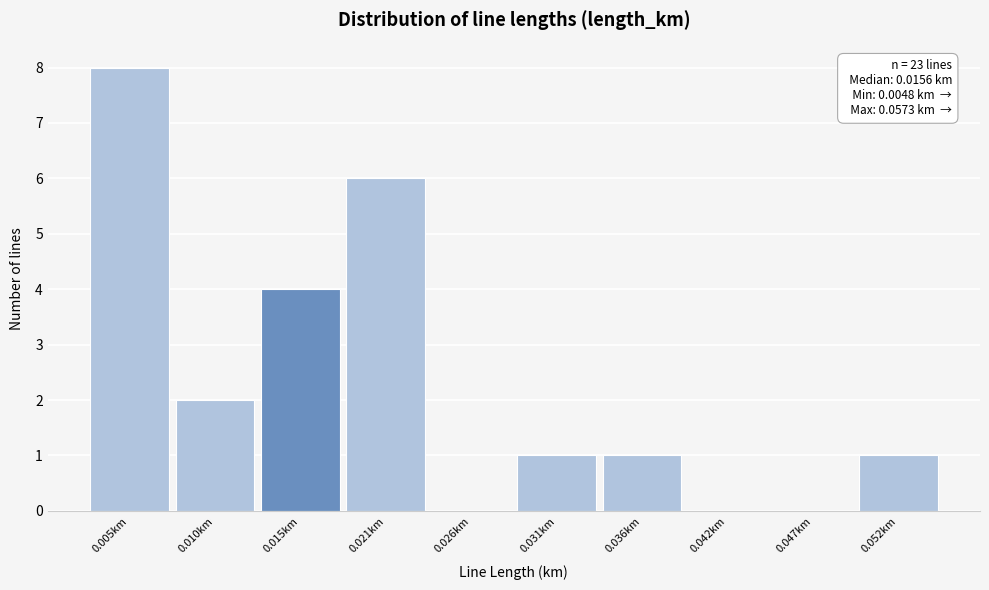

Reading left to right, transcribe all the data shown in this chart.

0.005km=8	0.010km=2	0.015km=4	0.021km=6	0.026km=0	0.031km=1	0.036km=1	0.042km=0	0.047km=0	0.052km=1